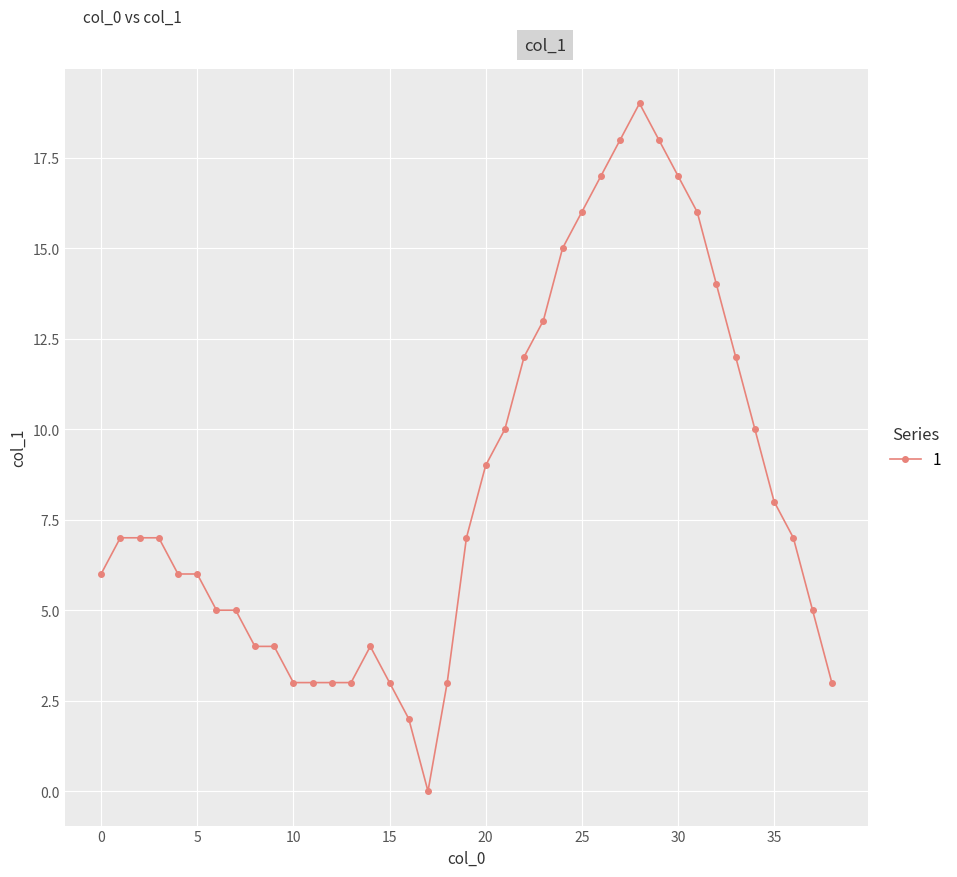

What is the difference between the maximum and minimum values?

19